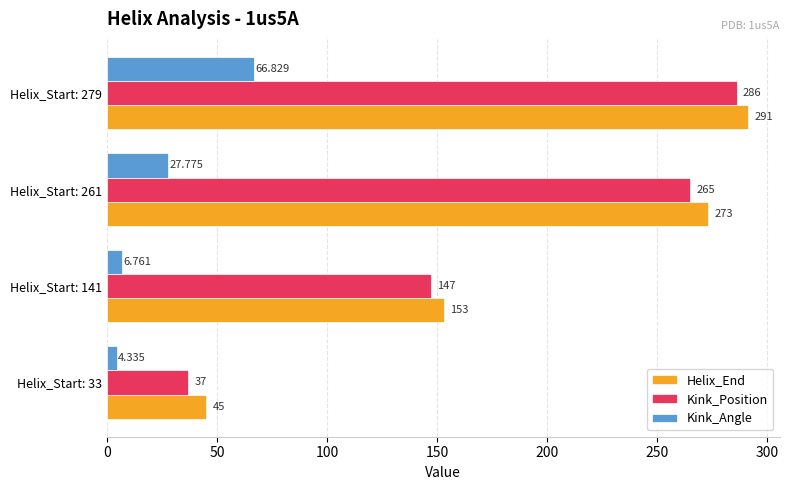

Between Helix_Start: 33 and Helix_Start: 279, which series saw the biggest shift?

Kink_Position